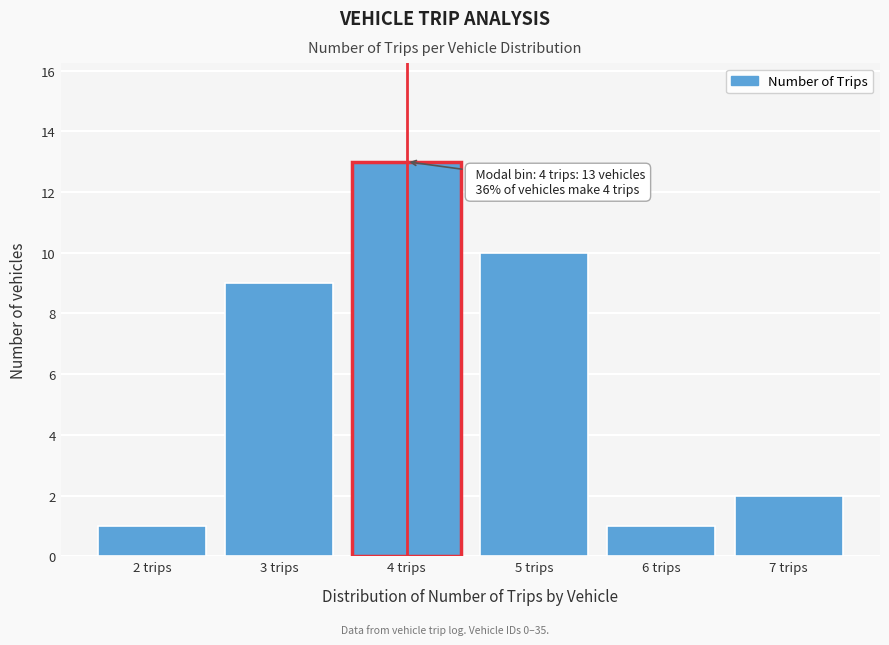

Reading left to right, transcribe all the data shown in this chart.

2 trips=1	3 trips=9	4 trips=13	5 trips=10	6 trips=1	7 trips=2